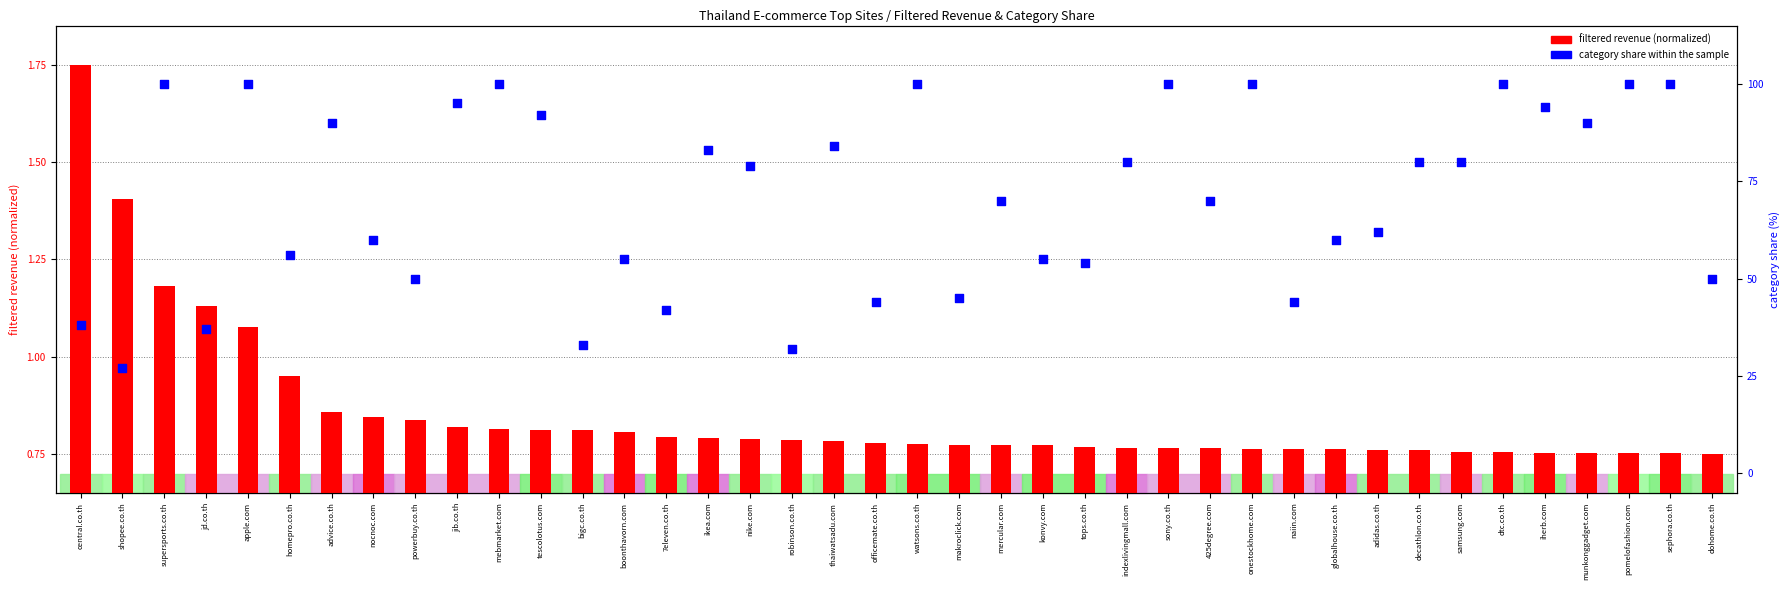

Which series contains the lowest Y value?

filtered revenue (normalized)